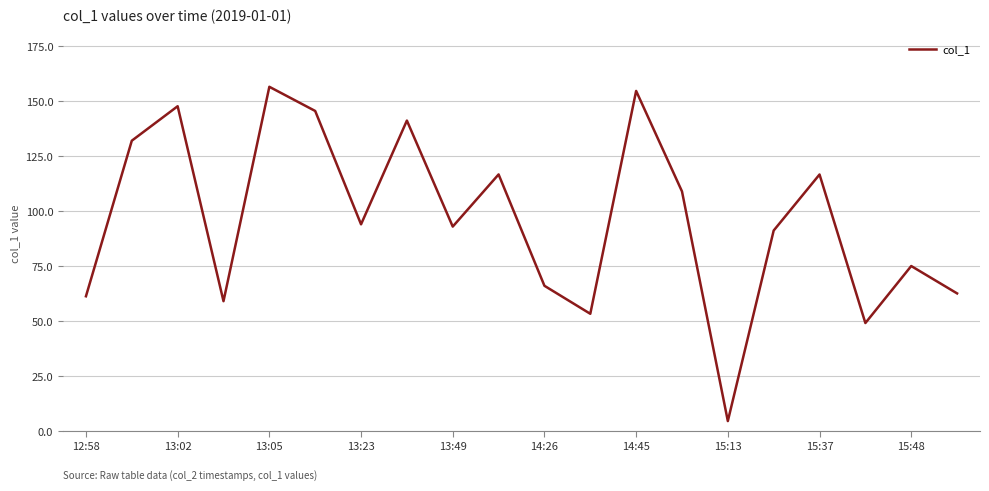

What is the difference between the maximum and minimum values?

151.9